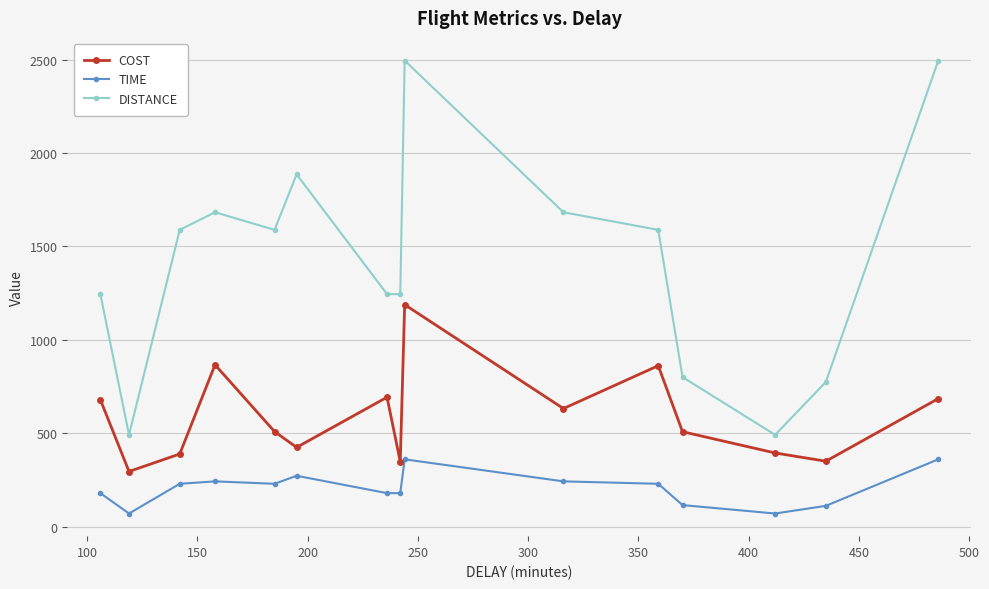

What is the greatest value displayed?

2495.0